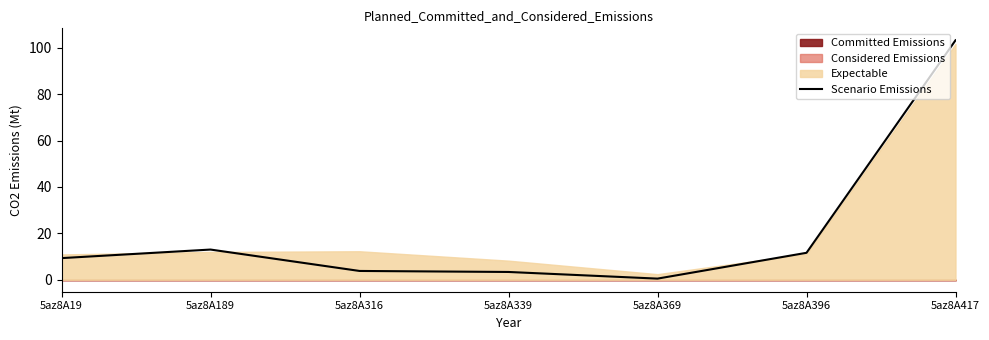

The chart shows a value of 13.0 at 5az8A189. True or false?

True